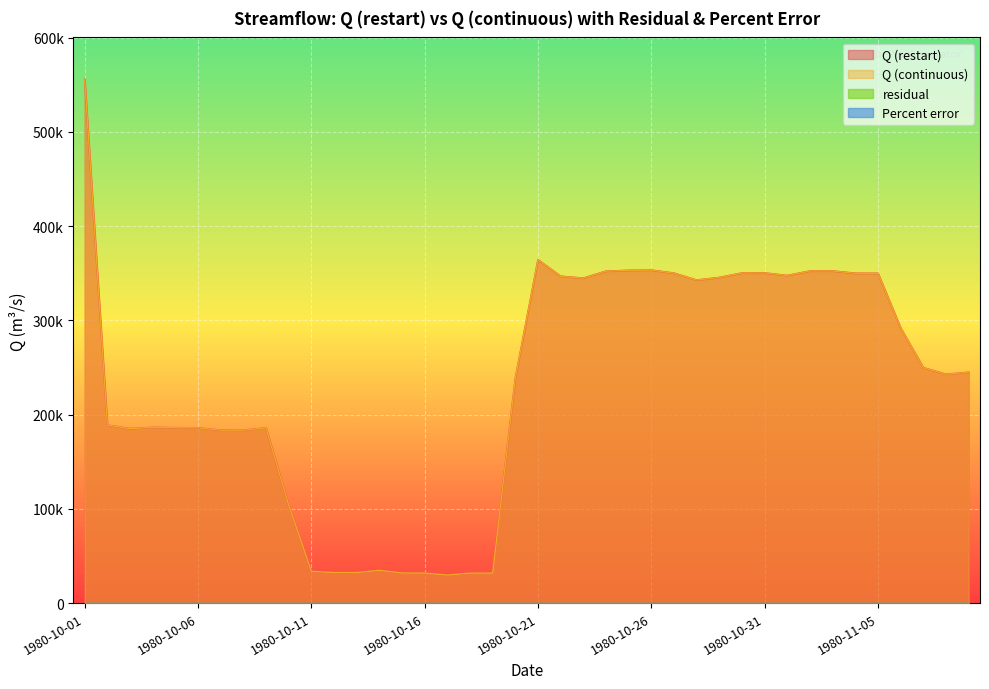

How many data points in Q (restart) are above 244988?

19